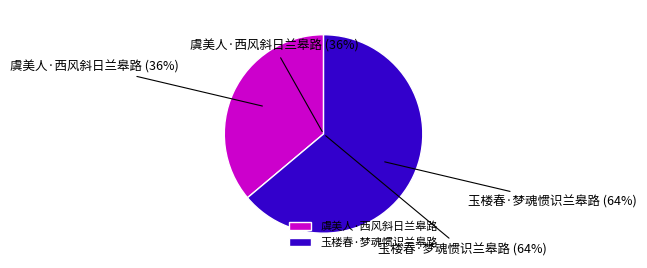

To the nearest percent, what is the difference between the 虞美人·西风斜日兰皋路 and 玉楼春·梦魂惯识兰皋路 slice percentages?

28%